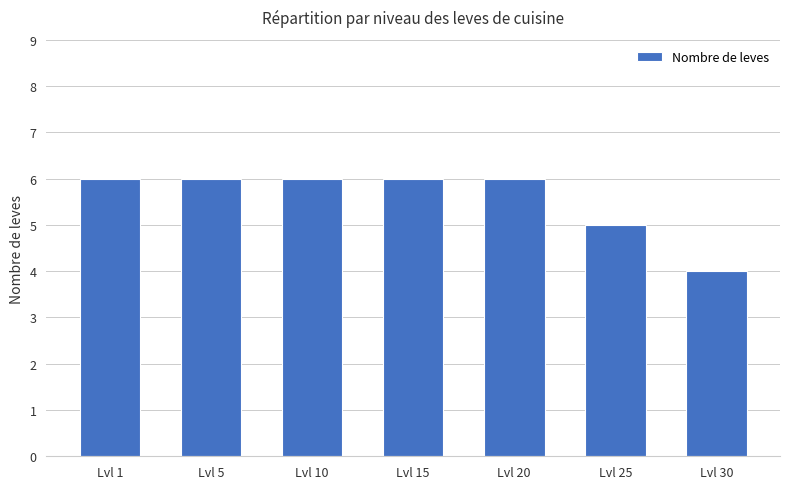

True or false: the data shows 6 at Lvl 20.

True